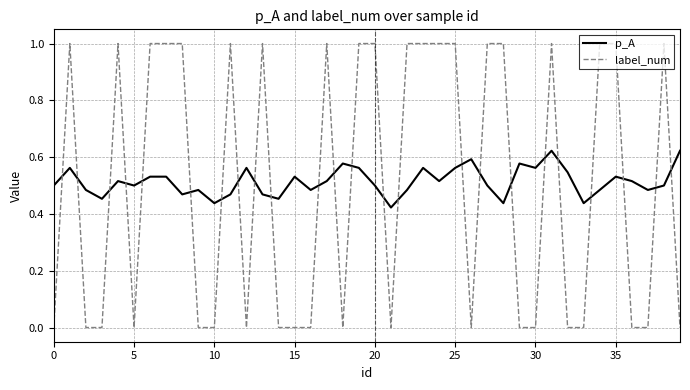

After their last crossing, which series has the higher values: label_num or p_A?

p_A